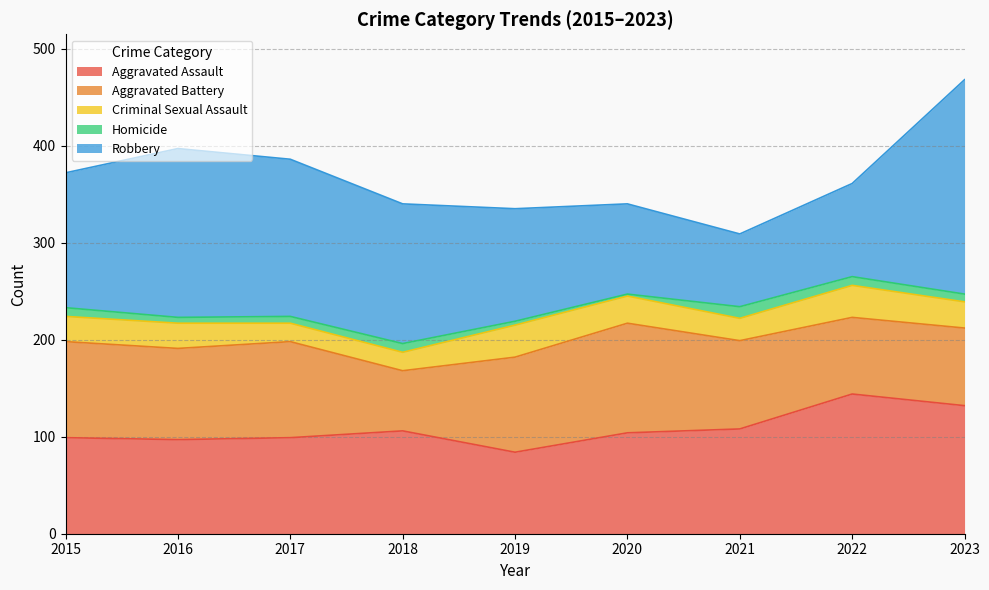

What is the difference between the maximum and minimum values in the Aggravated Assault series?

60